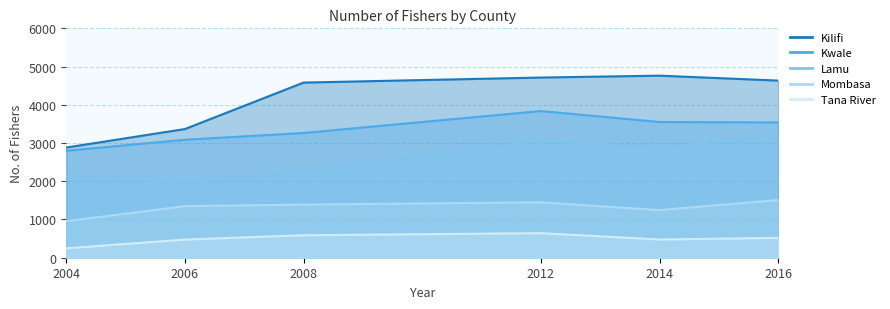

What is the difference between the second highest and second lowest values in the Lamu series?

930